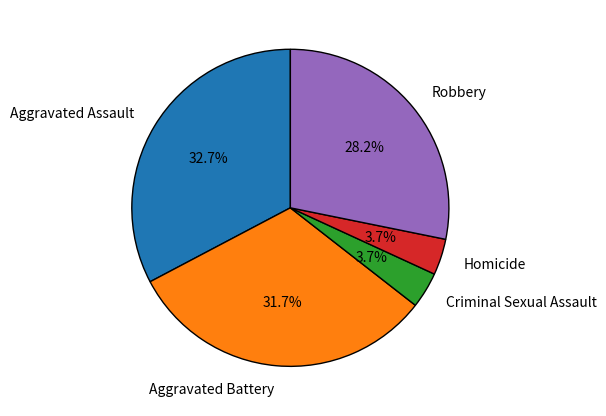

Is Homicide the majority of the pie?

No